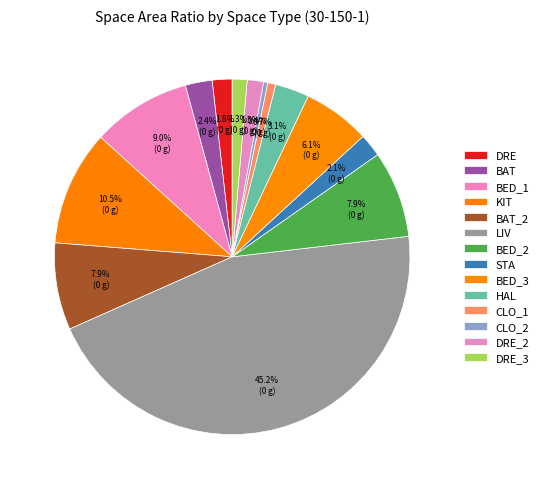

Is BAT_2 the majority of the pie?

No